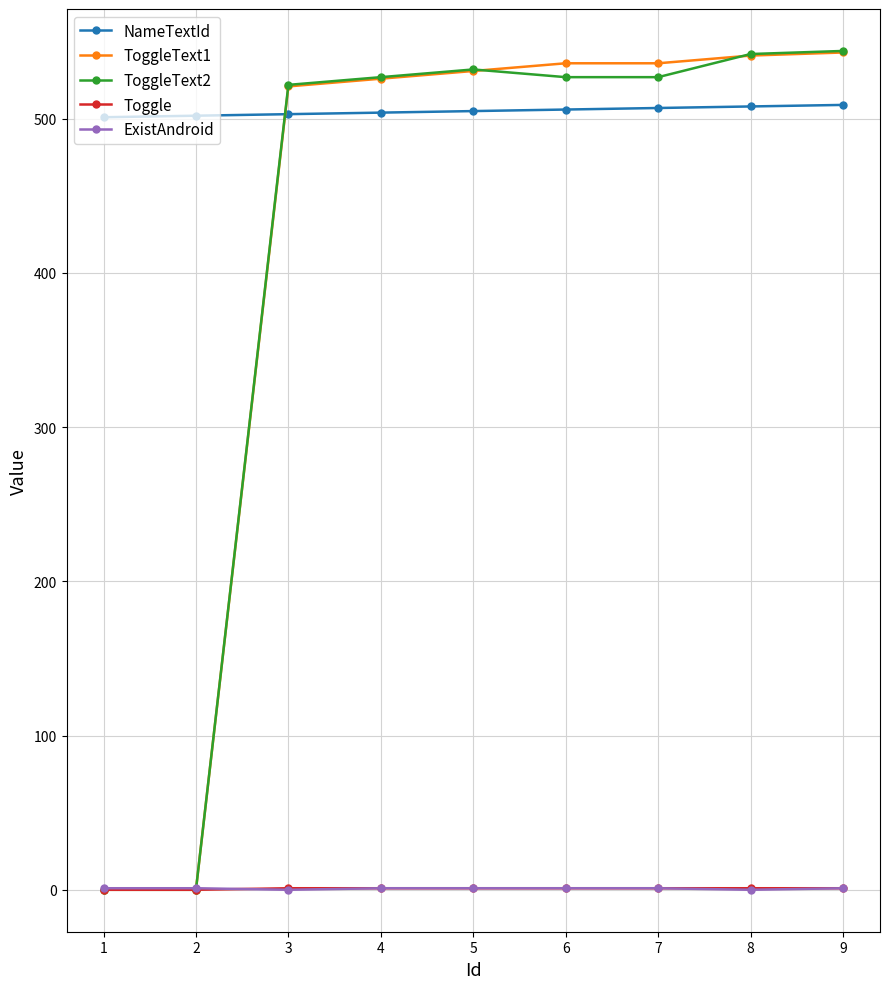

What is the greatest value displayed?

544